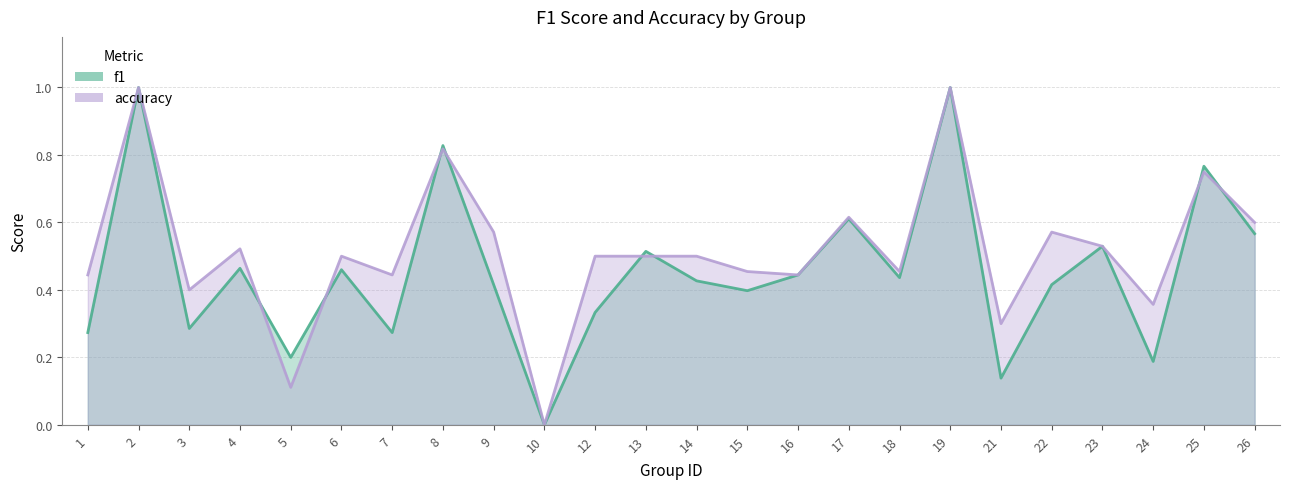

Where do accuracy and f1 first cross each other?

4 and 5